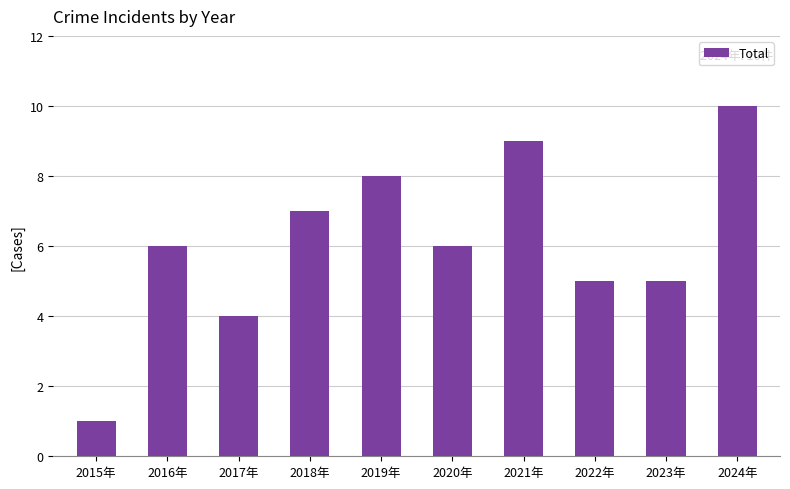

How many distinct data groups are displayed?

1